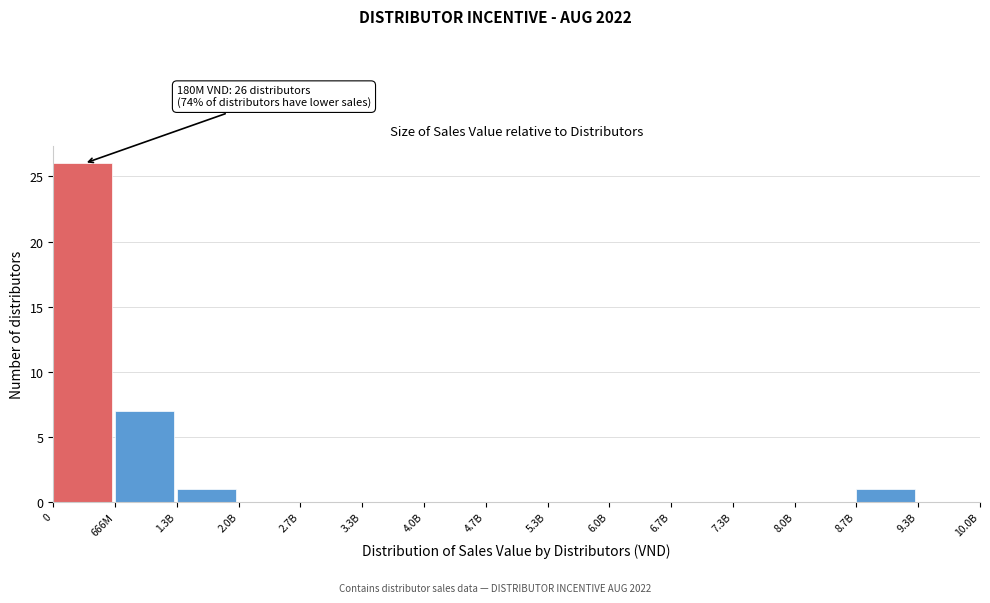

Reading right to left, transcribe all the data shown in this chart.

9.3B=0	8.7B=1	8.0B=0	7.3B=0	6.7B=0	6.0B=0	5.3B=0	4.7B=0	4.0B=0	3.3B=0	2.7B=0	2.0B=0	1.3B=1	666M=7	0=26